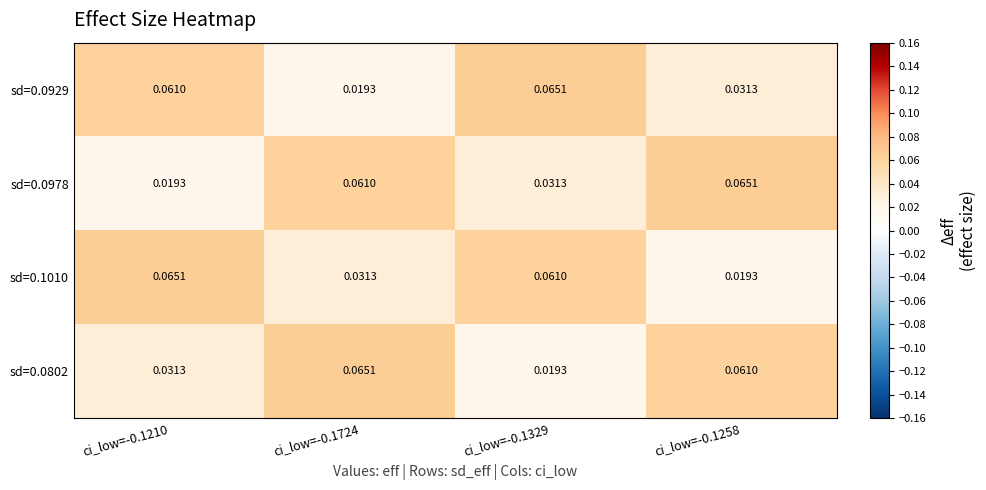

Reading left to right, what are all the values shown in this chart?

sd=0.0929: ci_low=-0.1210=0.1	ci_low=-0.1724=0.0	ci_low=-0.1329=0.1	ci_low=-0.1258=0.0
sd=0.0978: ci_low=-0.1210=0.0	ci_low=-0.1724=0.1	ci_low=-0.1329=0.0	ci_low=-0.1258=0.1
sd=0.1010: ci_low=-0.1210=0.1	ci_low=-0.1724=0.0	ci_low=-0.1329=0.1	ci_low=-0.1258=0.0
sd=0.0802: ci_low=-0.1210=0.0	ci_low=-0.1724=0.1	ci_low=-0.1329=0.0	ci_low=-0.1258=0.1